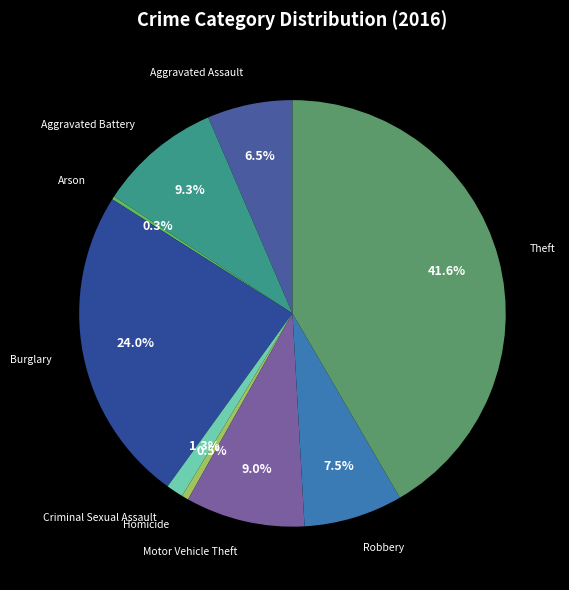

Is the sum of Aggravated Battery and Homicide greater than half?

No